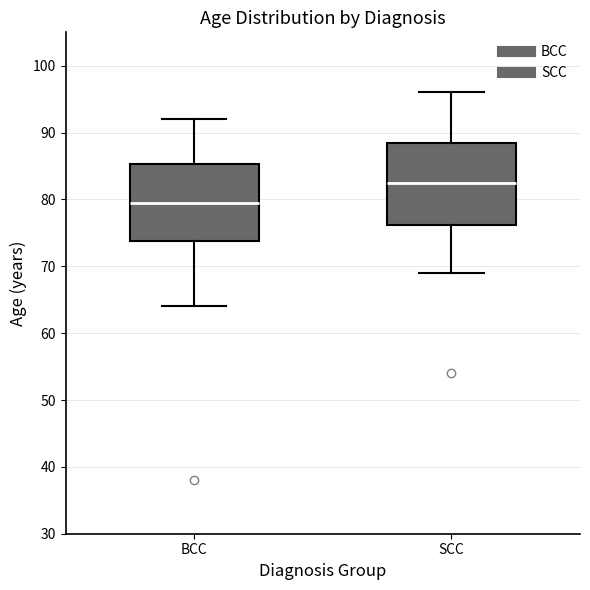

Which box's median line is the highest?

SCC